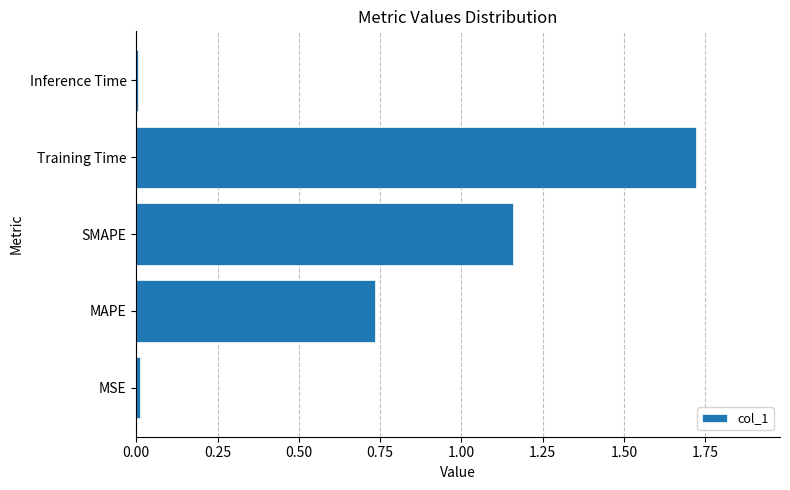

What is the change in value from MAPE to Training Time?

+1.0